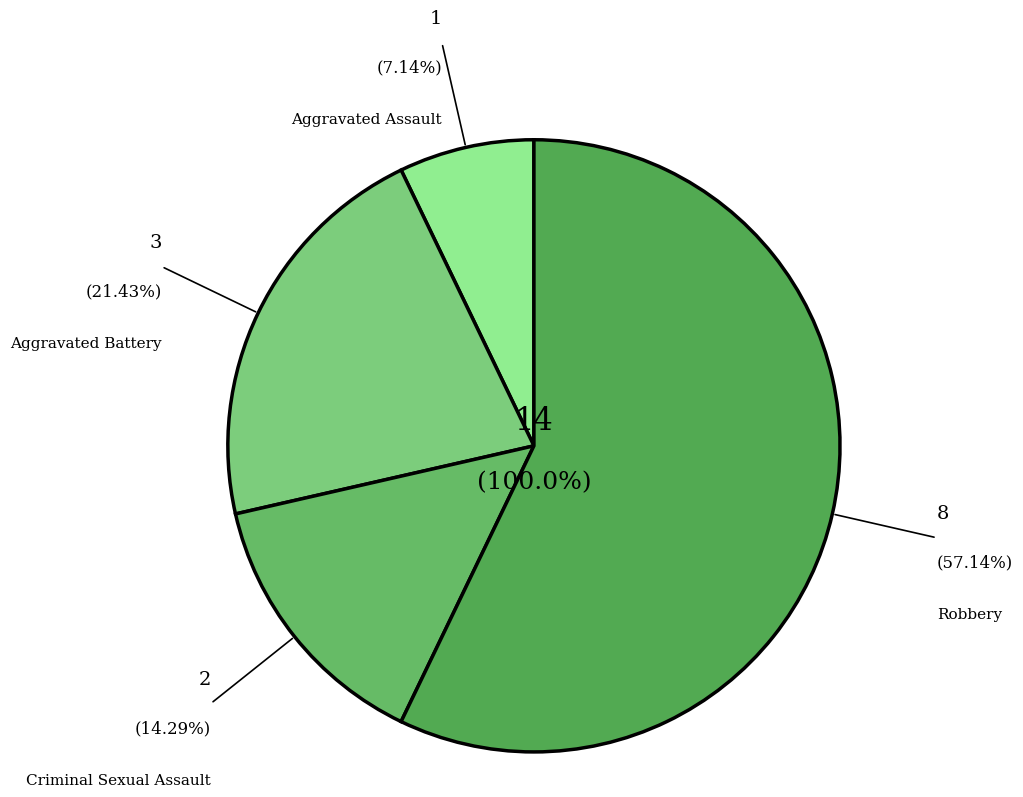

Is Criminal Sexual Assault the majority of the pie?

No